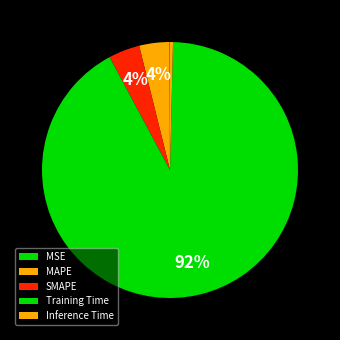

Count the number of slices in the pie.

5